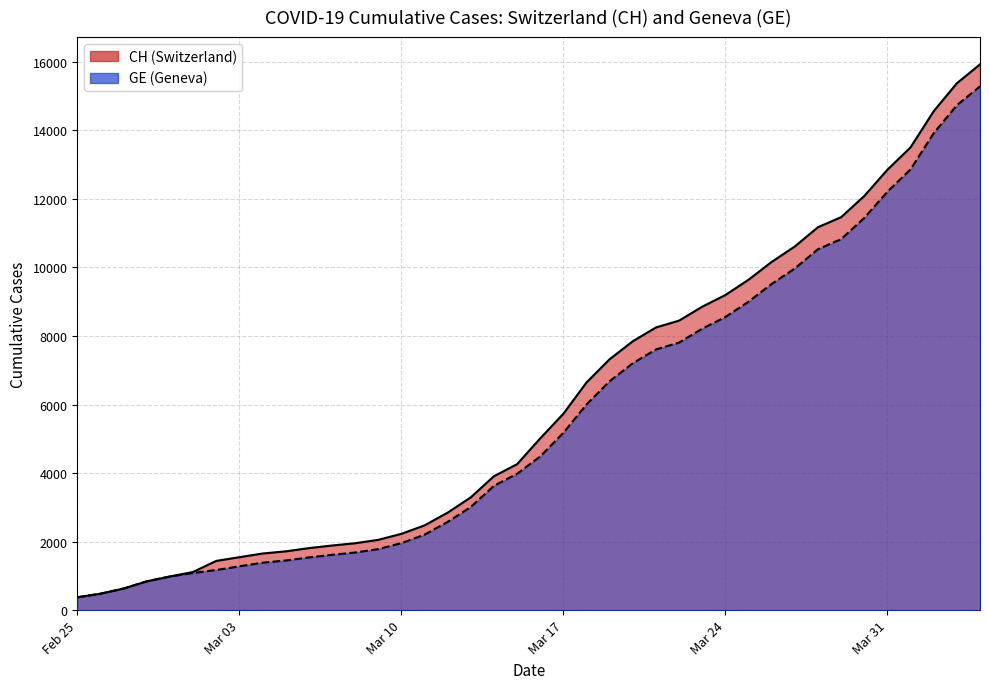

What is the total value across all series at Feb 25?

750